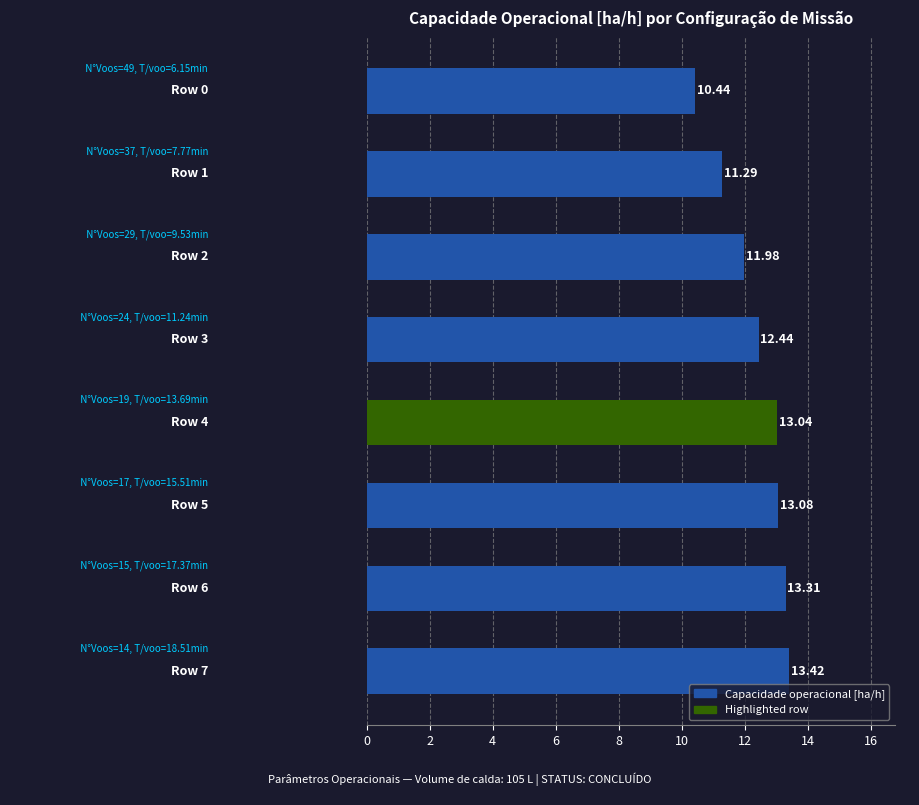

What is the sum of all values?

99.0